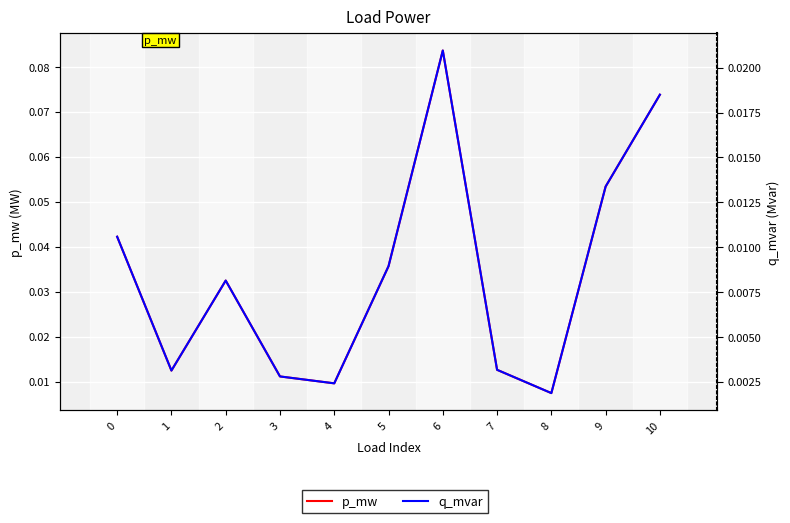

How many interior local peaks does the p_mw series have?

2